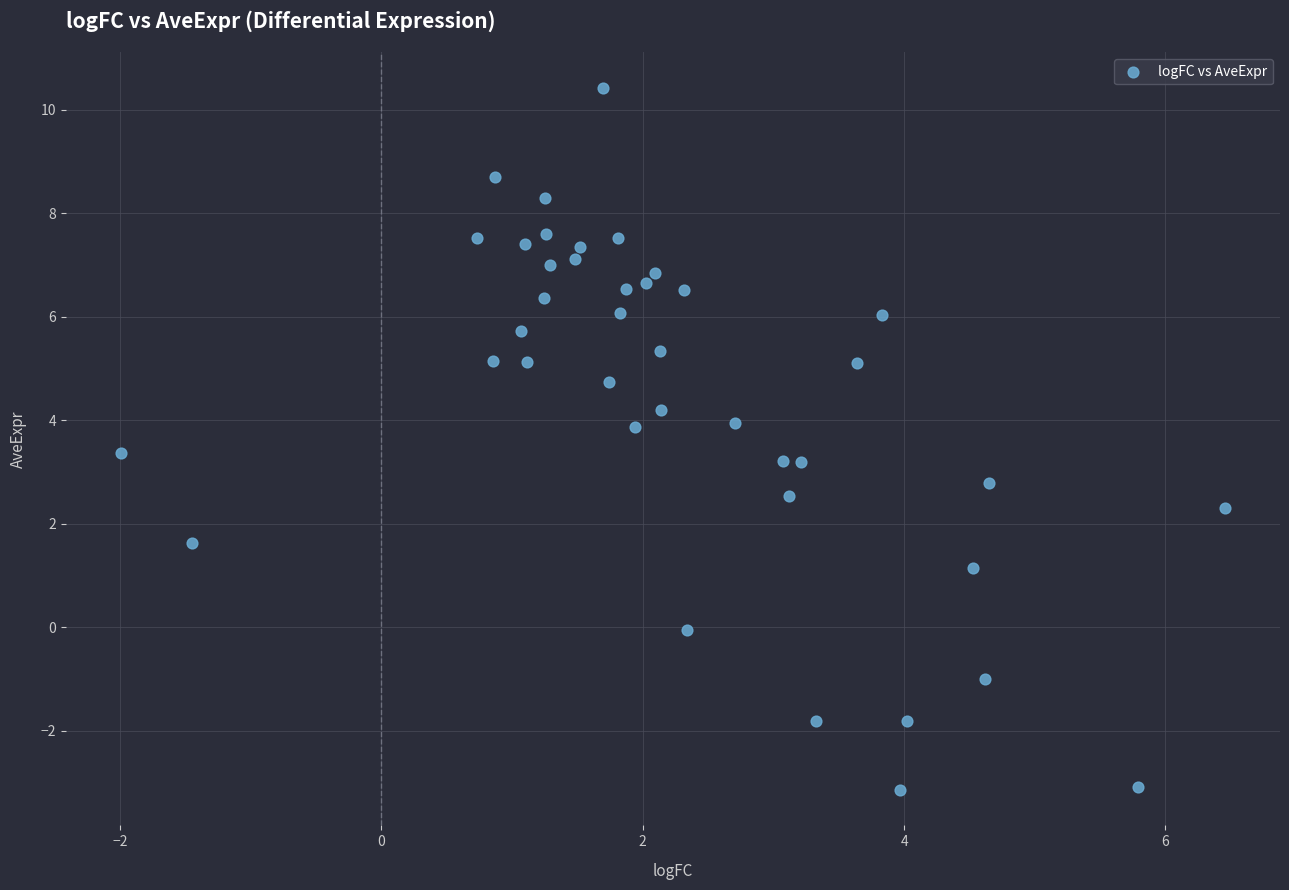

What is the range of X values (max minus min)?

8.4